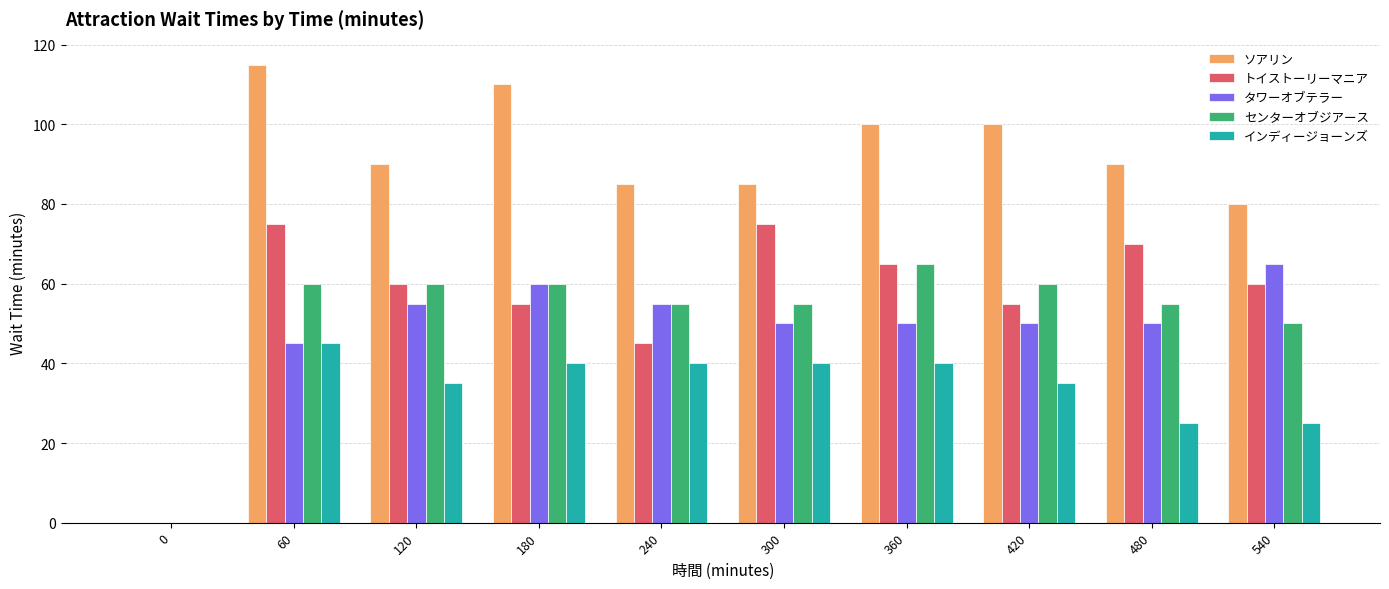

How many values in ソアリン are above zero?

9